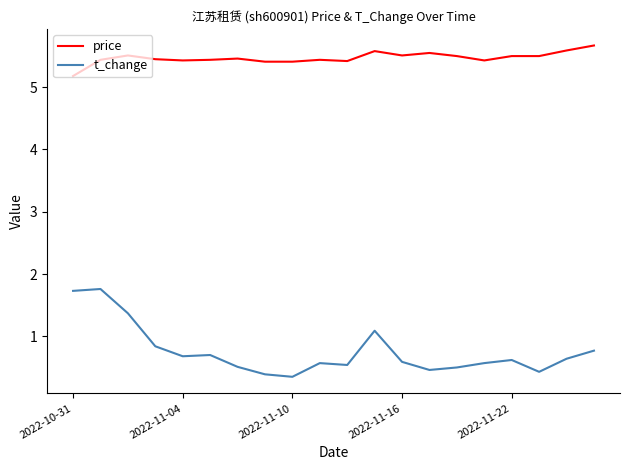

What is the difference between the maximum and minimum values in the t_change series?

1.4